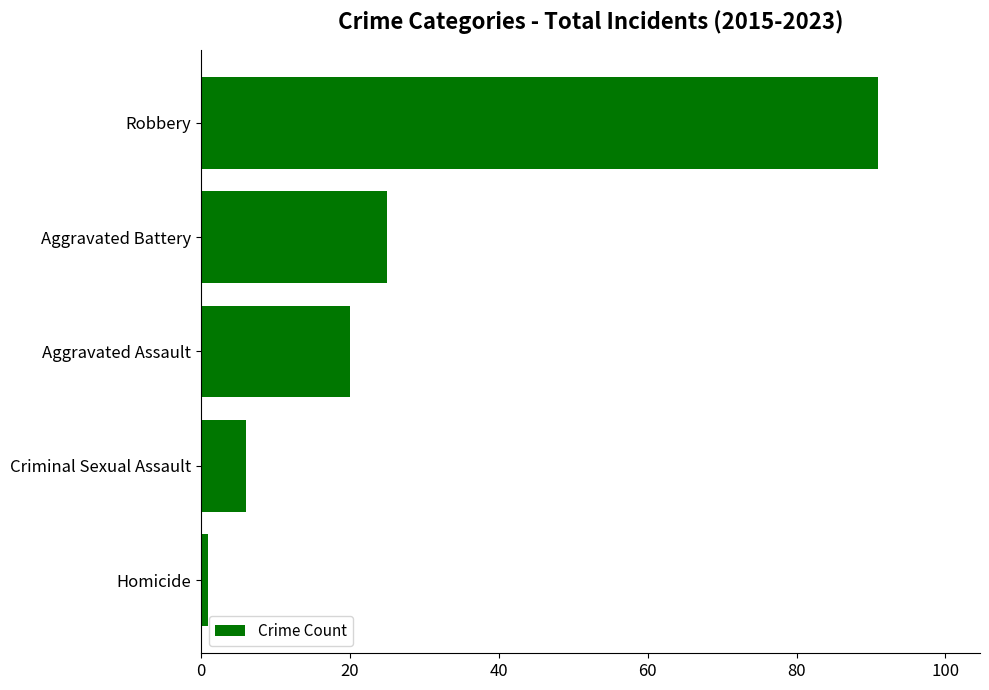

Rank the categories by value from highest to lowest.

Robbery, Aggravated Battery, Aggravated Assault, Criminal Sexual Assault, Homicide